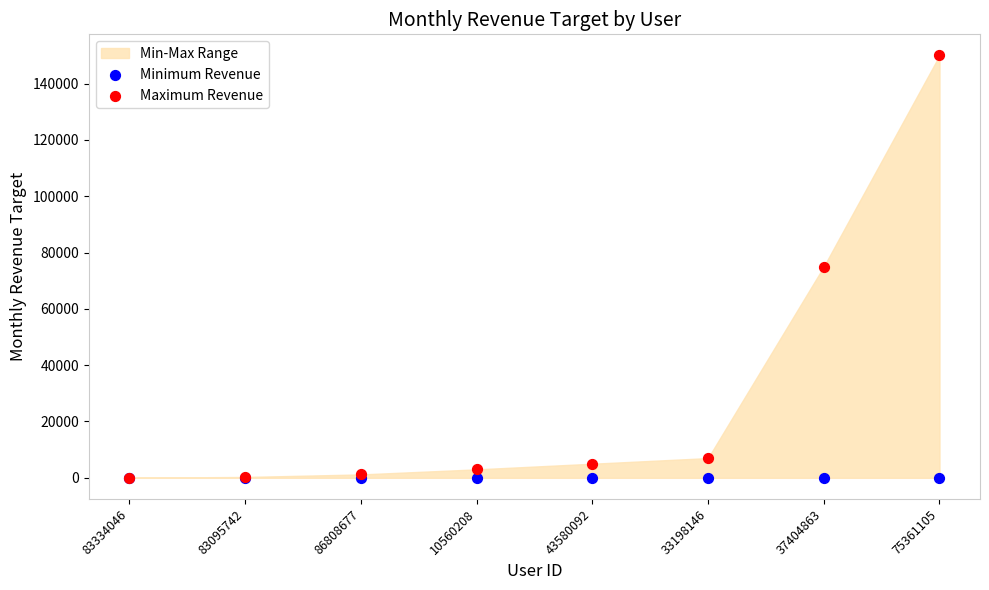

Which series has the widest spread of Y values?

Maximum Revenue